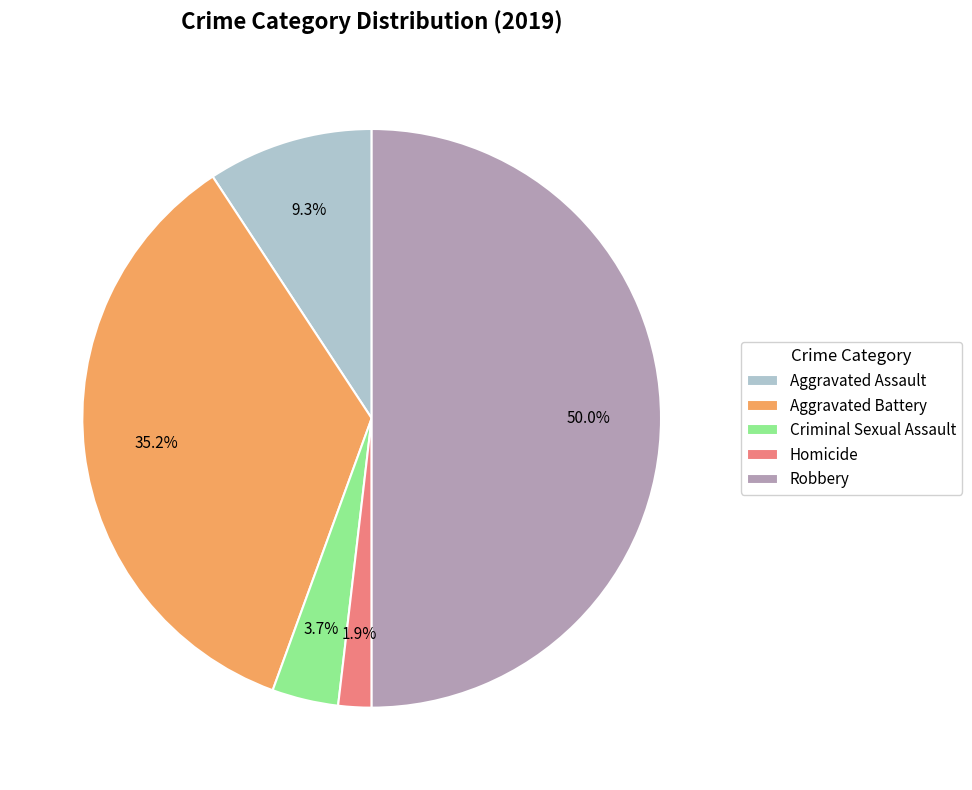

Does Aggravated Assault represent more than half of the total?

No